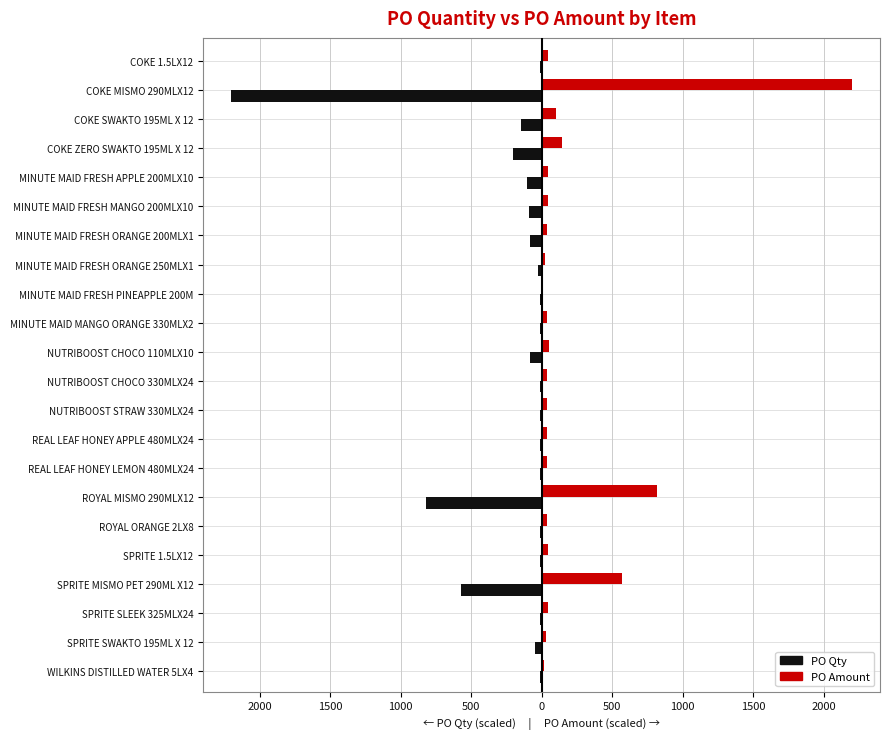

What are all the series names shown in the legend?

PO Qty, PO Amount